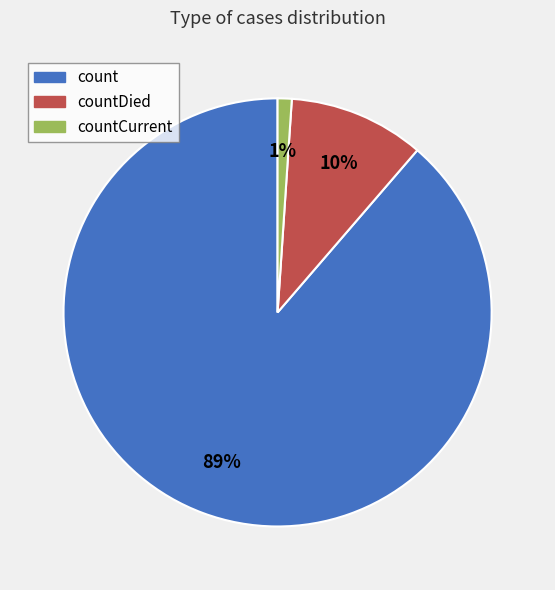

Combined, do count and countDied account for over 50%?

Yes